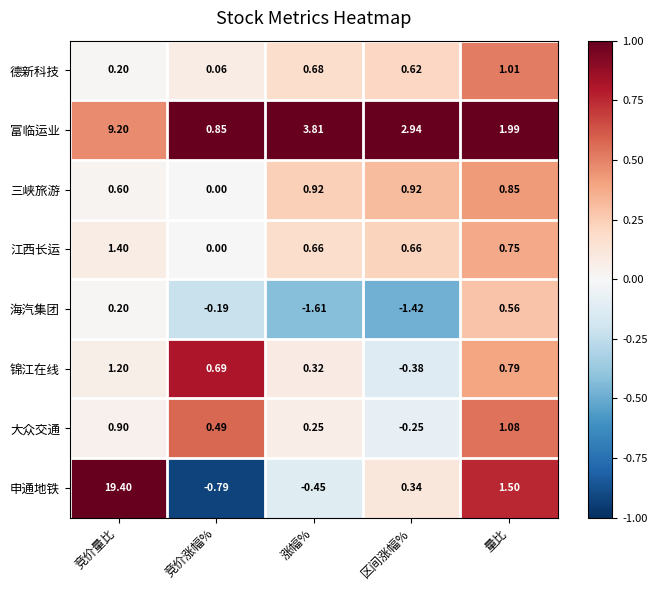

At how many categories does at least one series exceed 0?

5